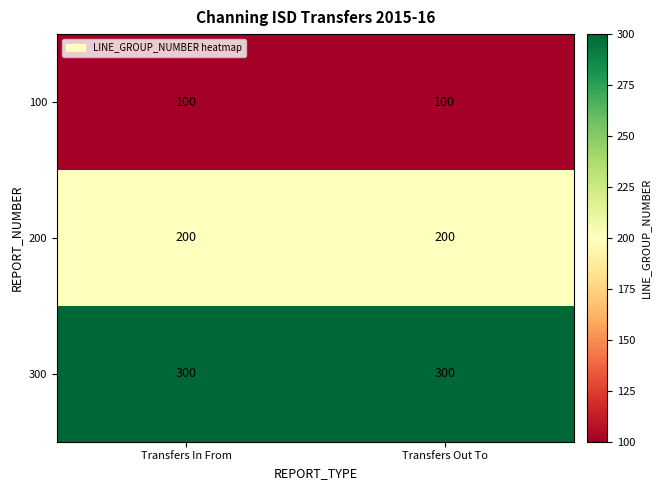

What is the maximum value for 300?

300